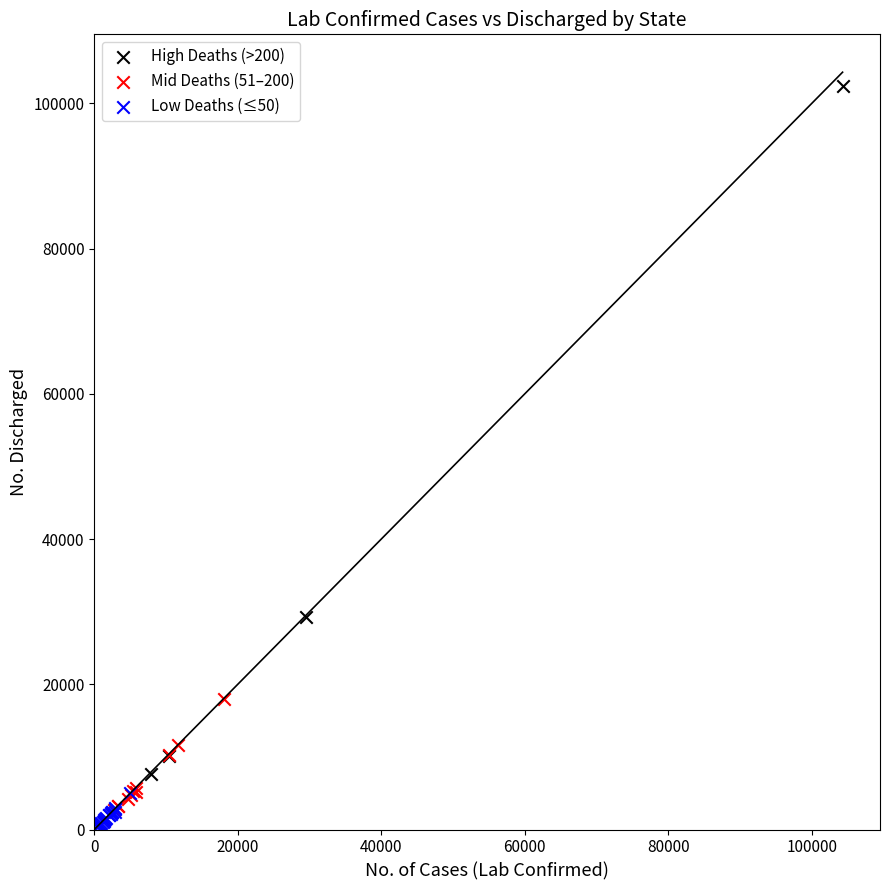

Which series has the largest Y range (max minus min)?

High Deaths (>200)